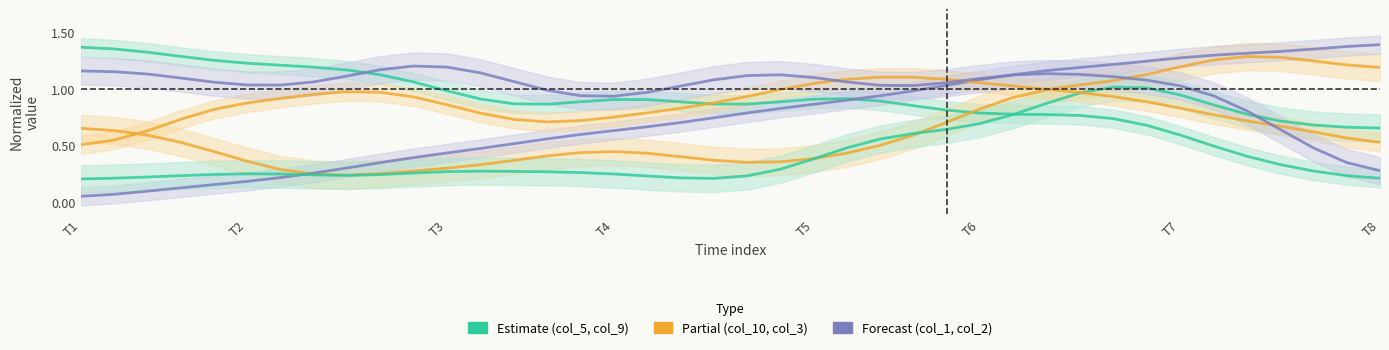

What is the difference between the second highest and minimum values in the col_10 (Partial) series?

1.0